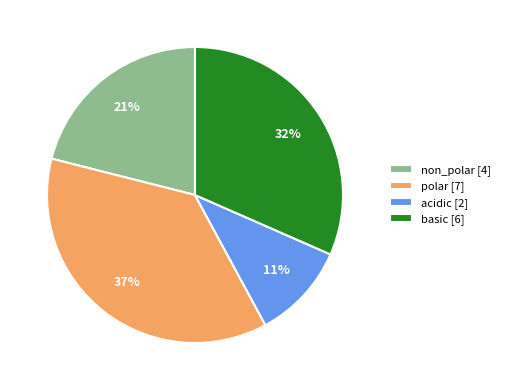

Does acidic account for over 50% of the chart?

No